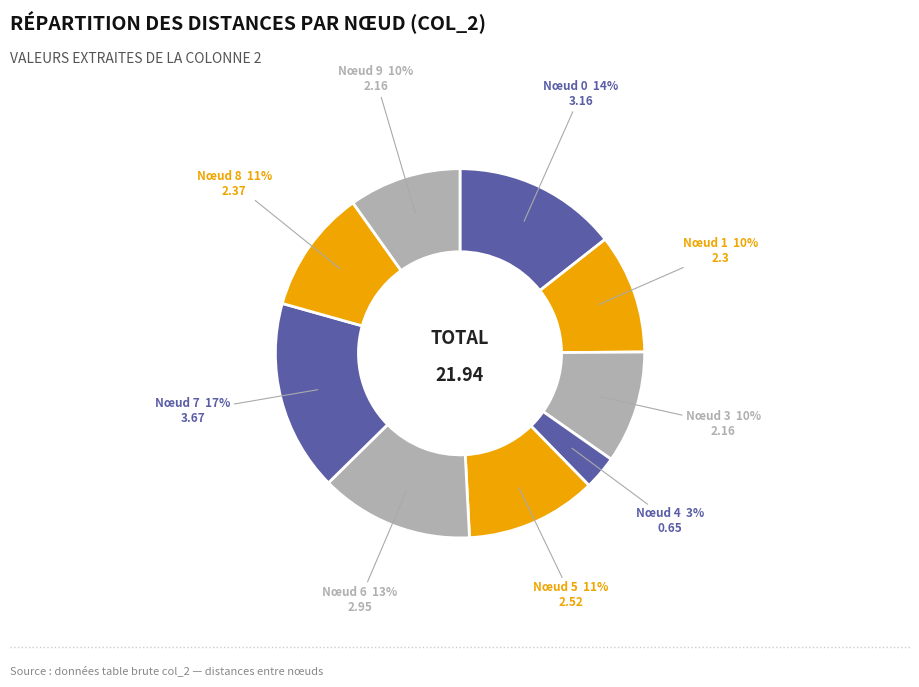

Do Nœud 1 and Nœud 7 together represent more than half of the pie?

No